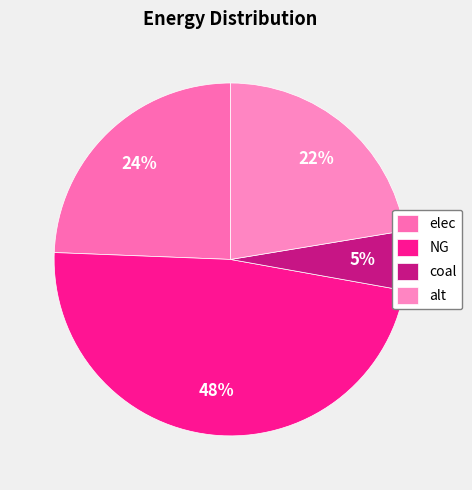

To the nearest percent, what portion does NG represent?

48%